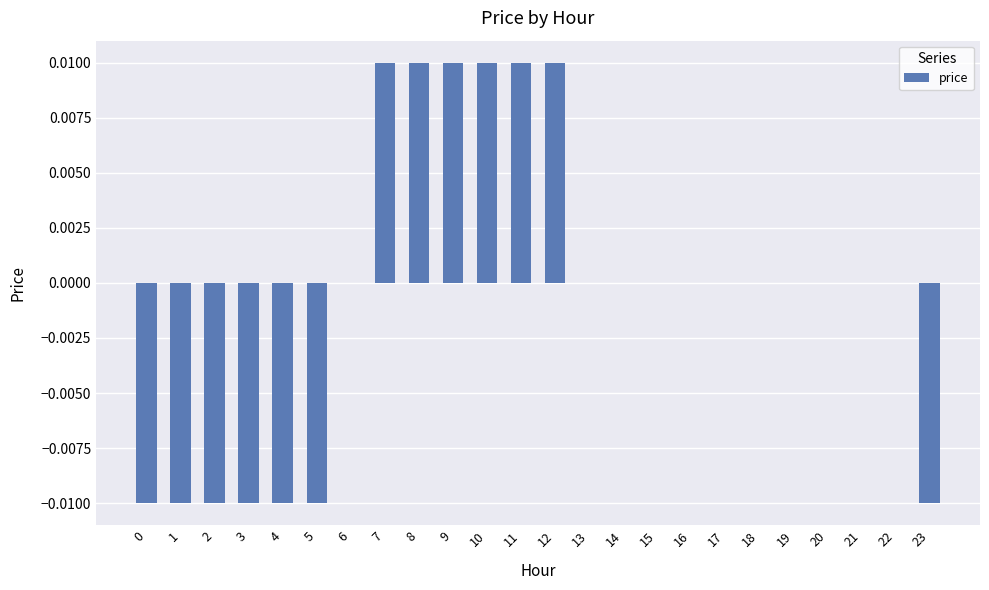

Is it true that the value at 14 is 0.0?

True